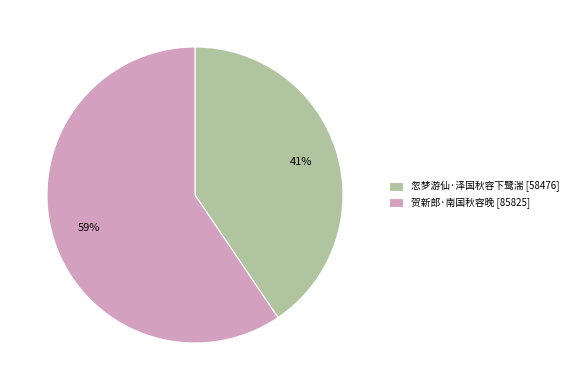

What is the smallest slice in the pie chart?

忽梦游仙·泽国秋容下鹭湍